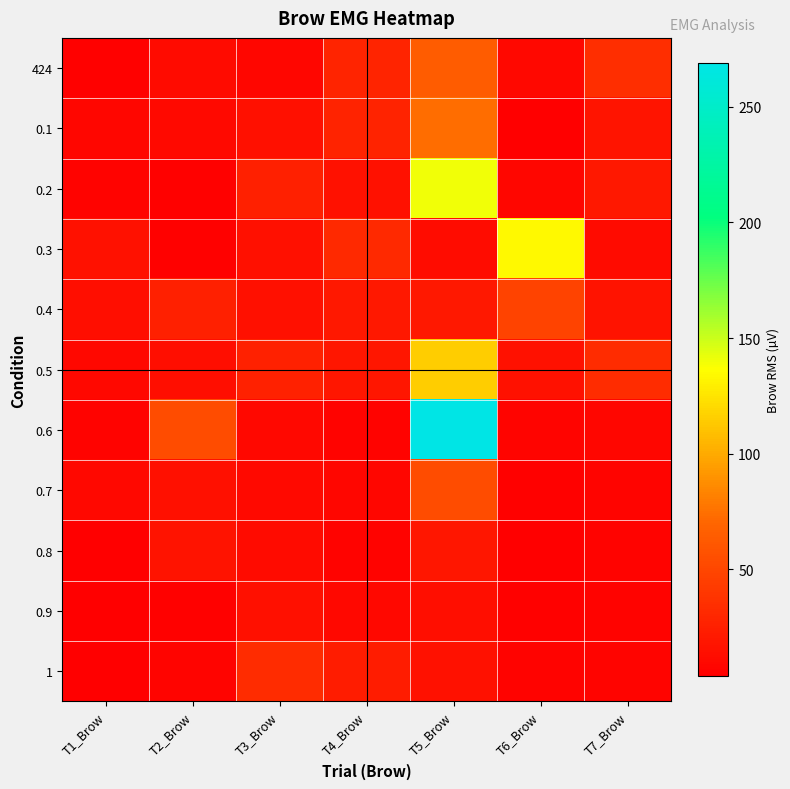

Reading right to left, transcribe all the data shown in this chart.

424: T7_Brow=34.2	T6_Brow=9.2	T5_Brow=64.8	T4_Brow=27.7	T3_Brow=8.8	T2_Brow=11.6	T1_Brow=5.6
0.1: T7_Brow=17.5	T6_Brow=4.7	T5_Brow=73.5	T4_Brow=26.8	T3_Brow=14.9	T2_Brow=10.2	T1_Brow=8.6
0.2: T7_Brow=19.6	T6_Brow=8.6	T5_Brow=140.1	T4_Brow=15.2	T3_Brow=25.5	T2_Brow=5.7	T1_Brow=5.9
0.3: T7_Brow=12.1	T6_Brow=133.8	T5_Brow=12.6	T4_Brow=31.3	T3_Brow=14.6	T2_Brow=5.7	T1_Brow=15.9
0.4: T7_Brow=16.8	T6_Brow=47.4	T5_Brow=19.4	T4_Brow=20.2	T3_Brow=14.2	T2_Brow=25.1	T1_Brow=13.9
0.5: T7_Brow=33.3	T6_Brow=15.5	T5_Brow=115.0	T4_Brow=18.5	T3_Brow=25.8	T2_Brow=13.5	T1_Brow=9.5
0.6: T7_Brow=8.9	T6_Brow=7.9	T5_Brow=268.9	T4_Brow=6.6	T3_Brow=9.3	T2_Brow=53.7	T1_Brow=6.1
0.7: T7_Brow=7.7	T6_Brow=5.2	T5_Brow=54.4	T4_Brow=8.7	T3_Brow=10.6	T2_Brow=14.7	T1_Brow=9.9
0.8: T7_Brow=6.1	T6_Brow=4.5	T5_Brow=18.5	T4_Brow=6.2	T3_Brow=11.3	T2_Brow=16.5	T1_Brow=4.1
0.9: T7_Brow=6.7	T6_Brow=5.5	T5_Brow=13.6	T4_Brow=9.4	T3_Brow=14.3	T2_Brow=5.8	T1_Brow=4.2
1: T7_Brow=7.3	T6_Brow=6.3	T5_Brow=15.8	T4_Brow=23.2	T3_Brow=33.7	T2_Brow=7.4	T1_Brow=3.8